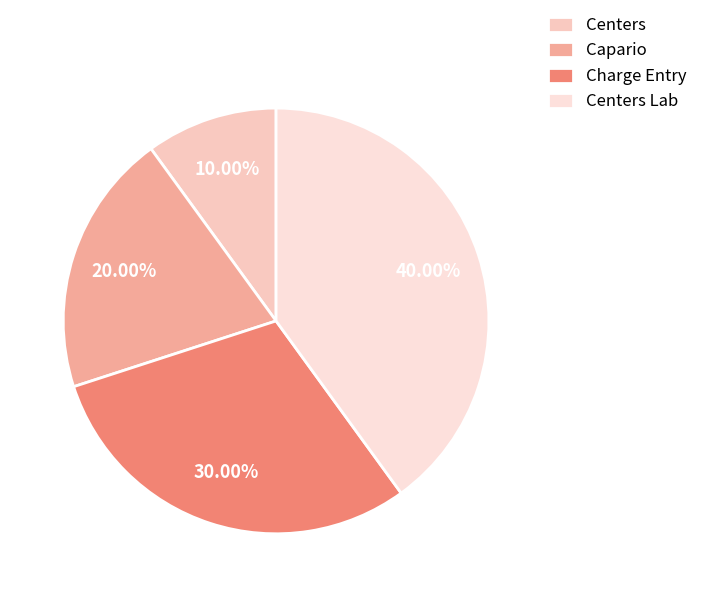

What portion of the pie excludes Centers Lab?

60.0%